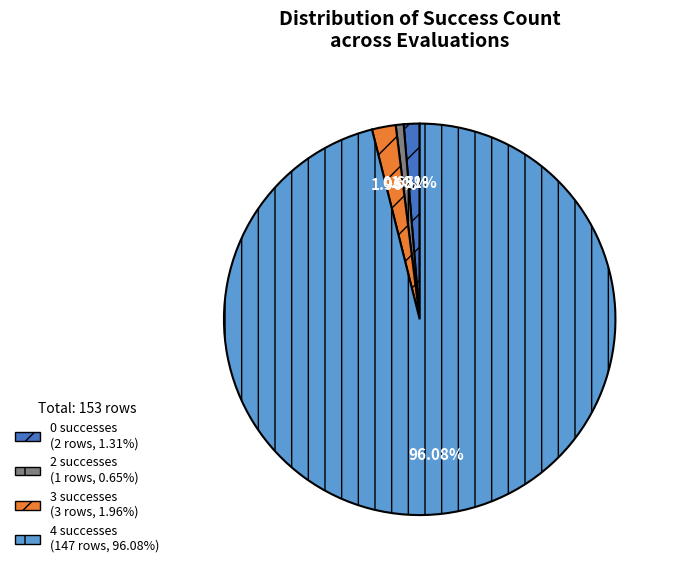

Rank the categories by value from lowest to highest.

2, 0, 3, 4